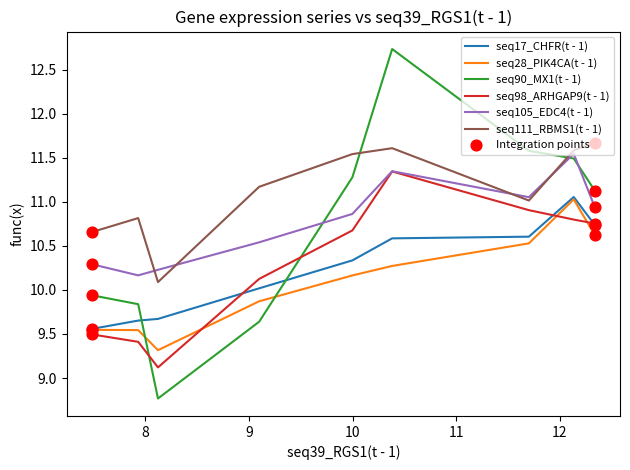

Which series has the largest total across all categories?

seq111_RBMS1(t - 1)